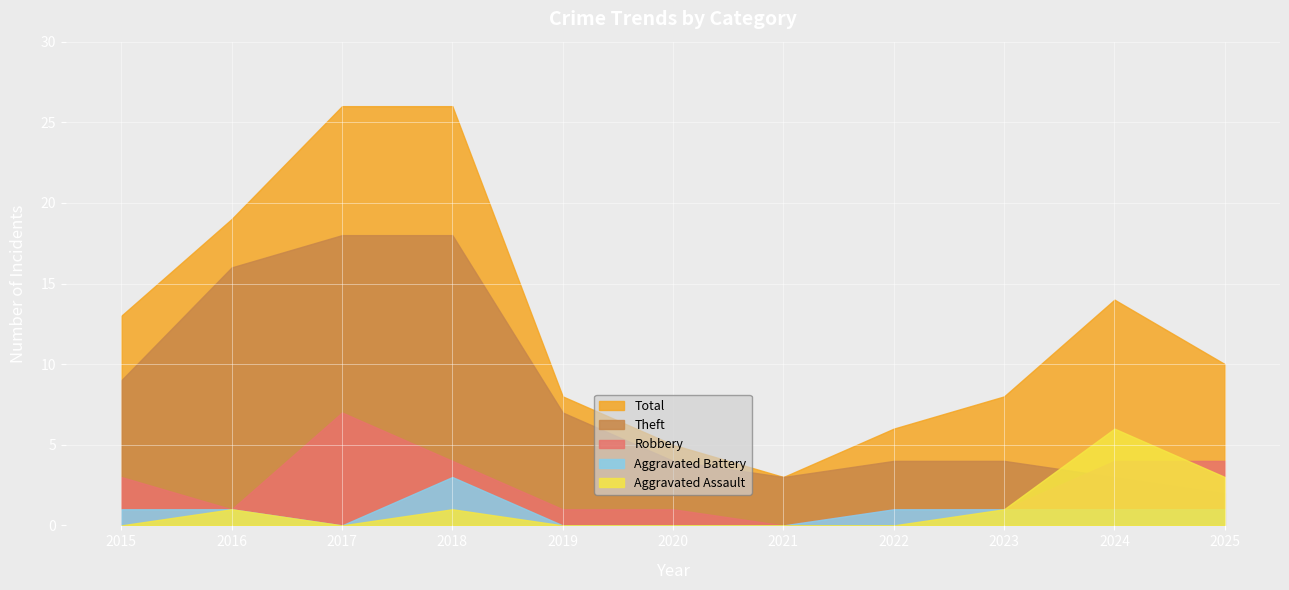

How many interior local valleys does the Total series have?

1